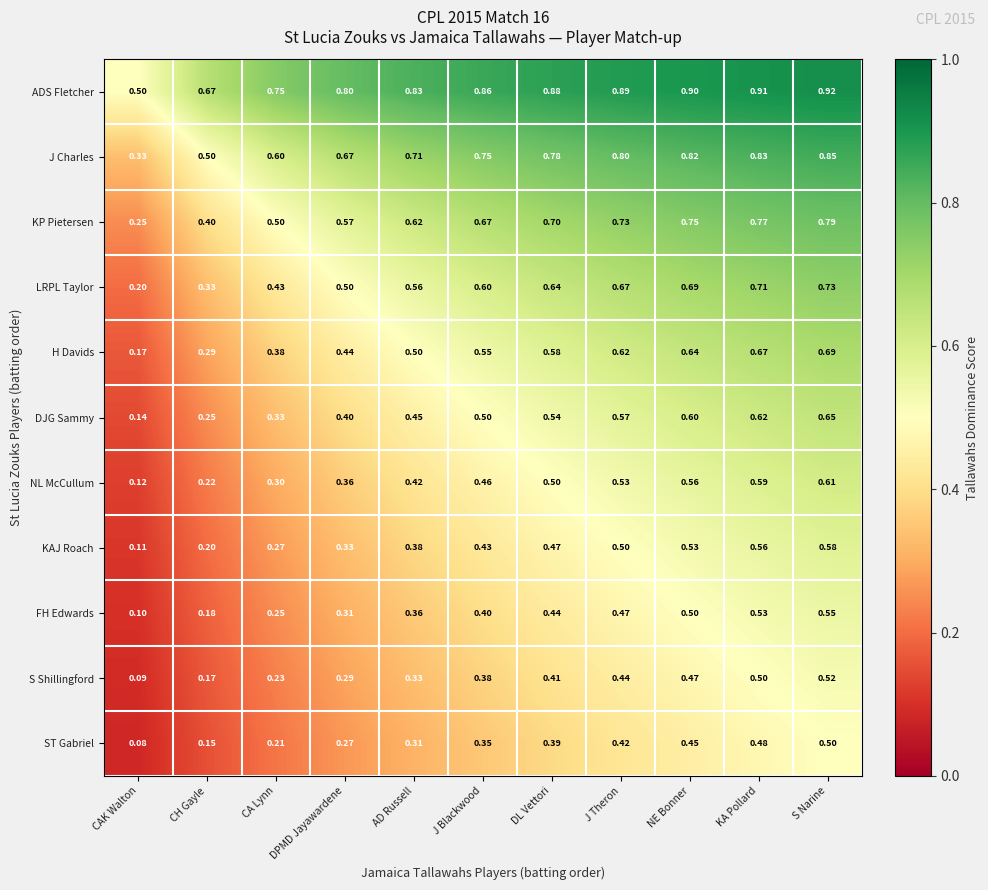

At how many categories does at least one series exceed 0?

11